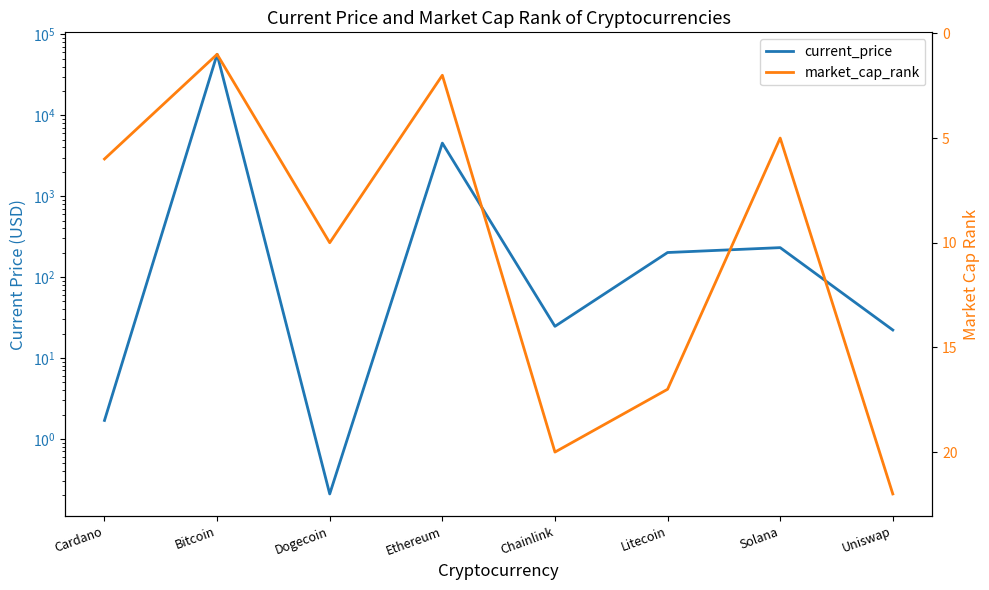

What is the approximate value of market_cap_rank at Chainlink?

20.0